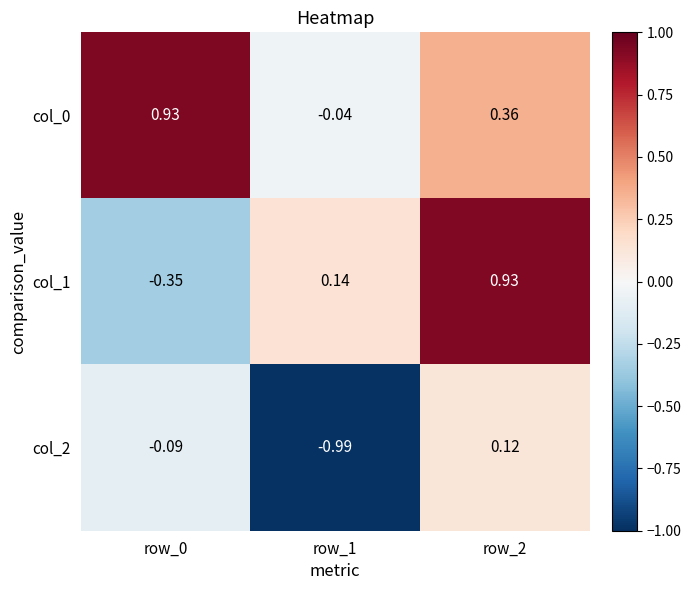

Is the value of col_2 at row_0 greater than the value of col_1 at row_2?

No